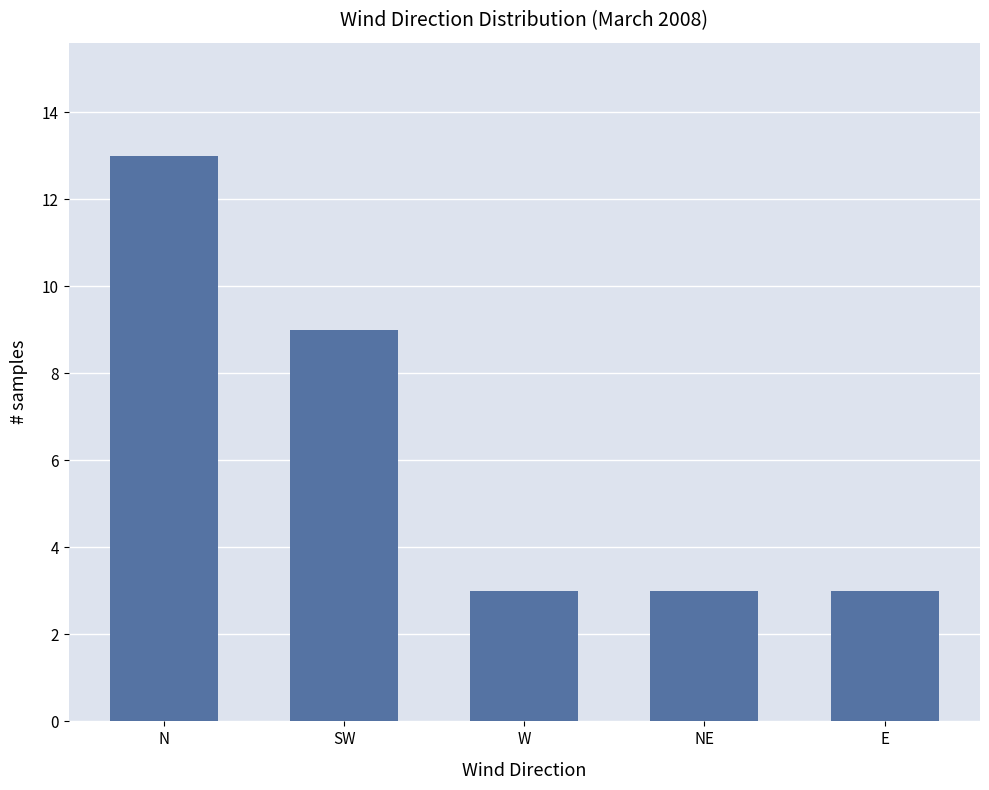

How many values are between 3 and 9?

4